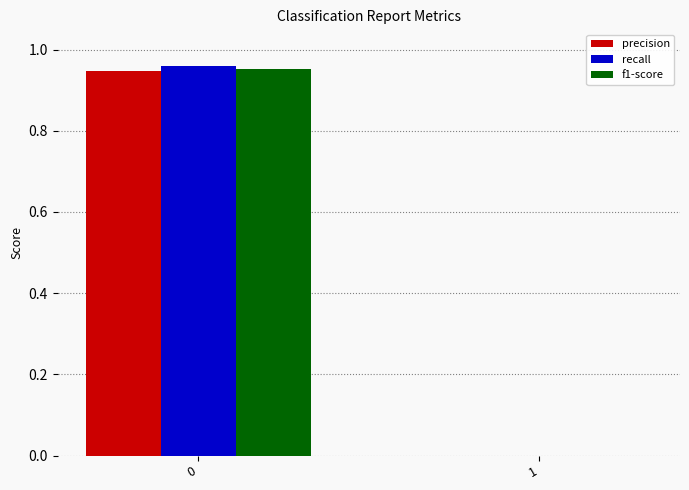

How many series are shown in this chart?

3